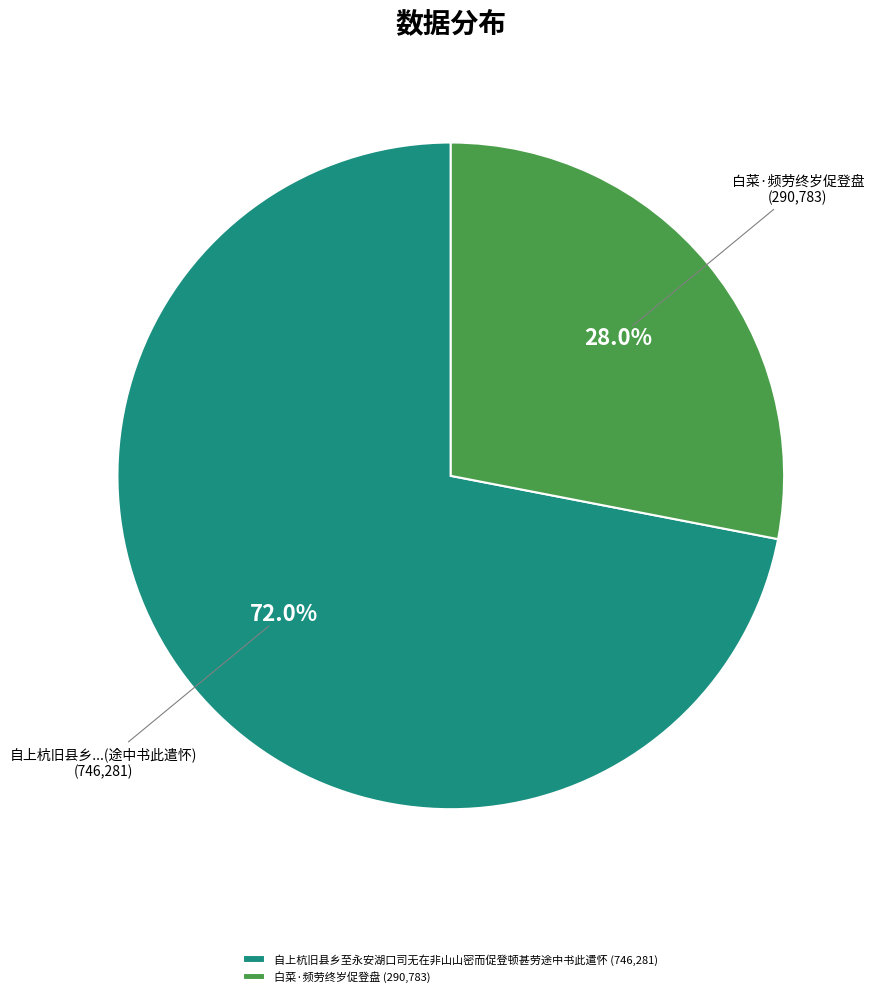

Rank the categories by value from lowest to highest.

白菜·频劳终岁促登盘, 自上杭旧县乡至永安湖口司无在非山山密而促登顿甚劳途中书此遣怀